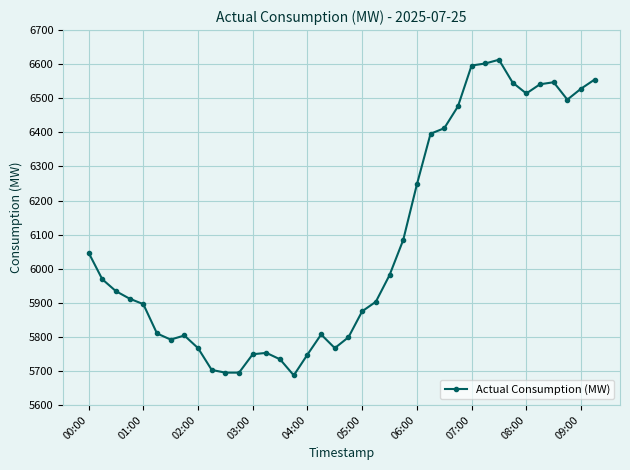

What is the maximum value shown in the chart?

6613